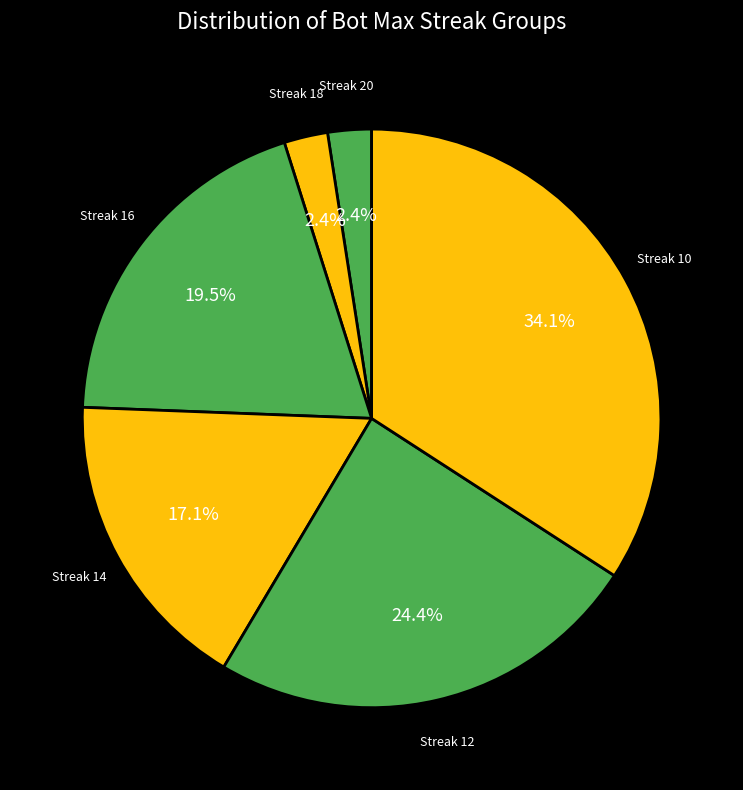

How many slices are in this pie chart?

6